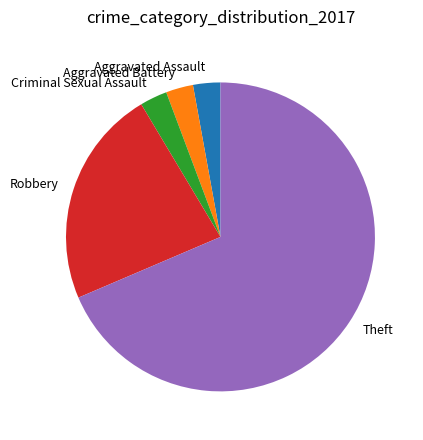

Does Theft account for over 50% of the chart?

Yes